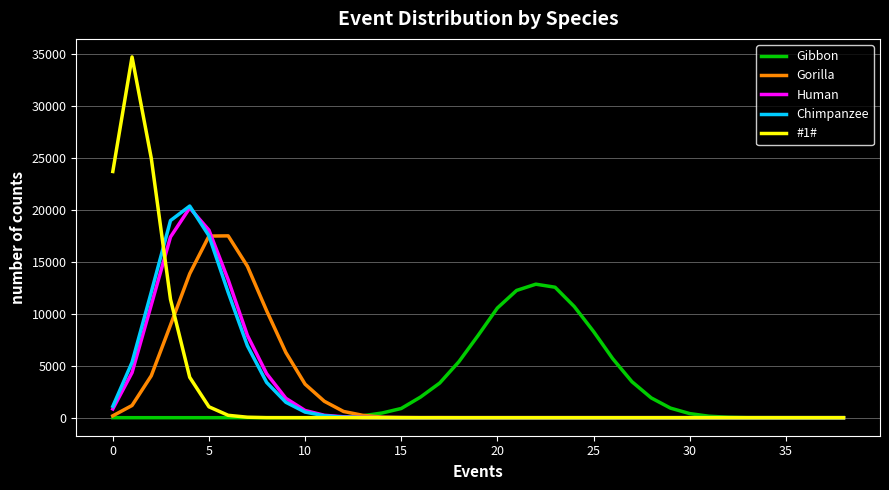

Which series has the largest range (max minus min)?

#1#